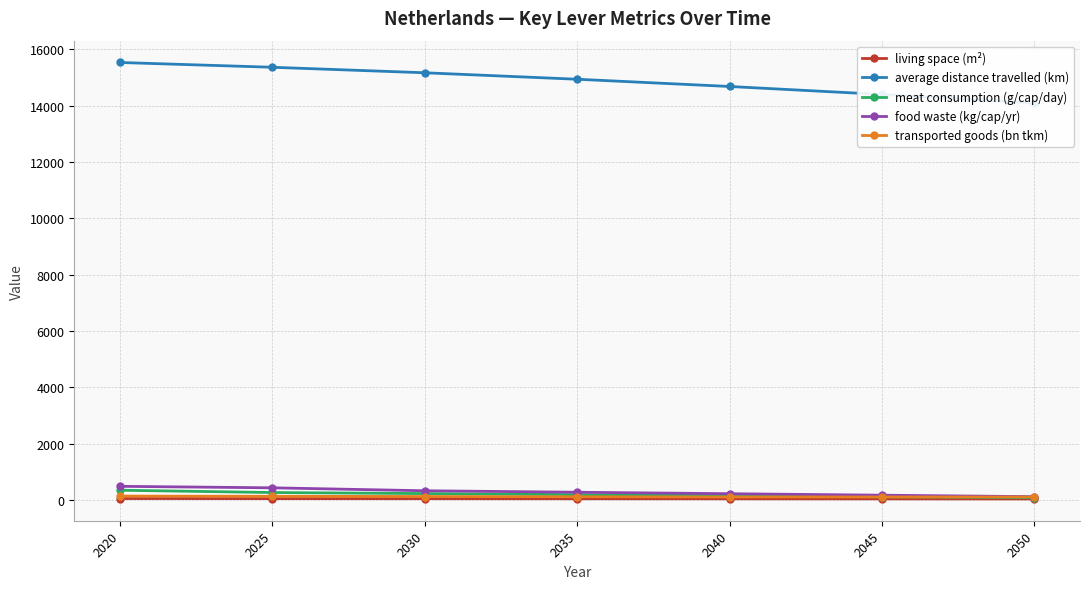

What is the difference between the highest and lowest values at 2030?

15118.9